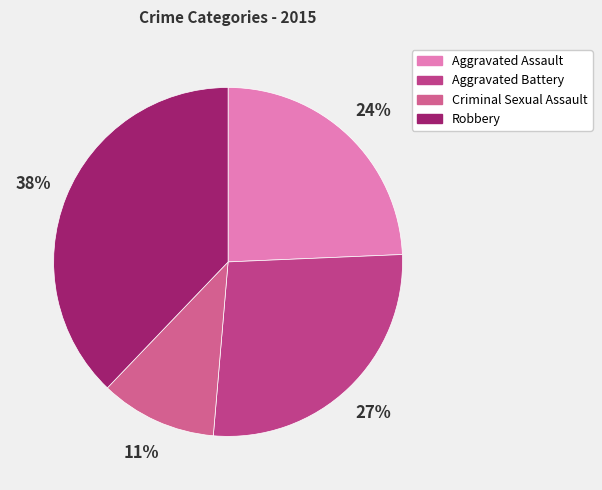

True or false: Robbery accounts for 38% of the total.

True